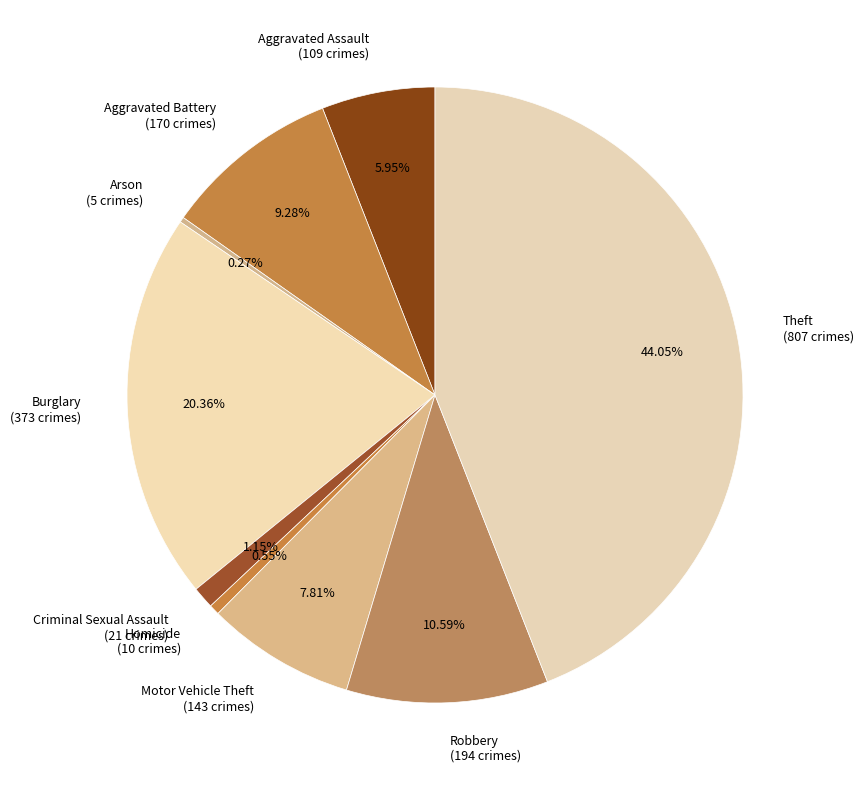

To the nearest percent, what is the difference between the largest and smallest slice percentages?

44%